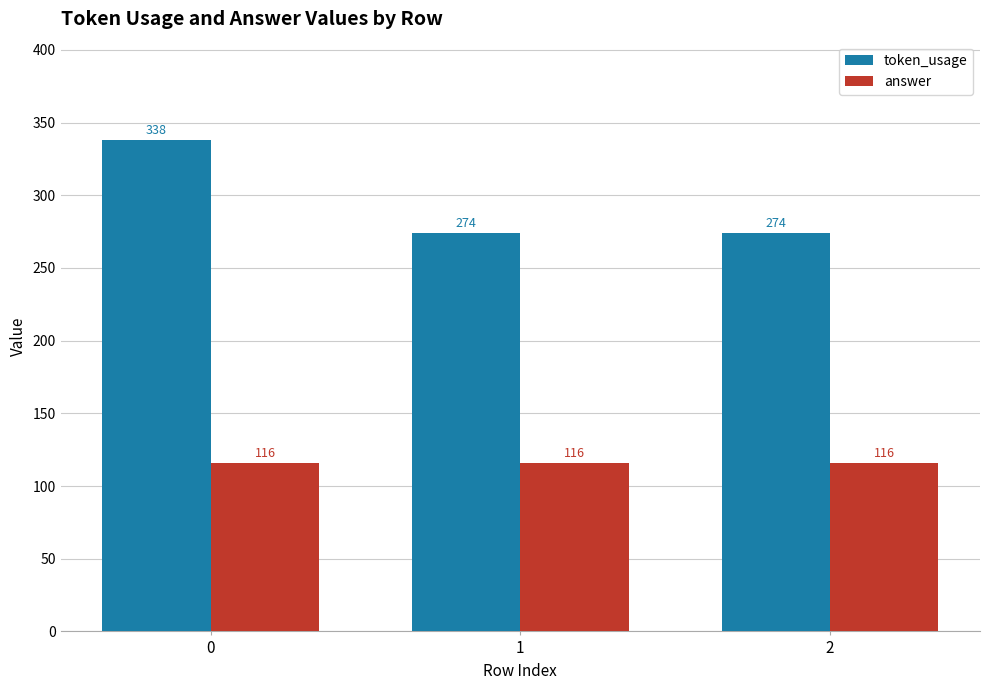

What is the sum of all answer values?

348